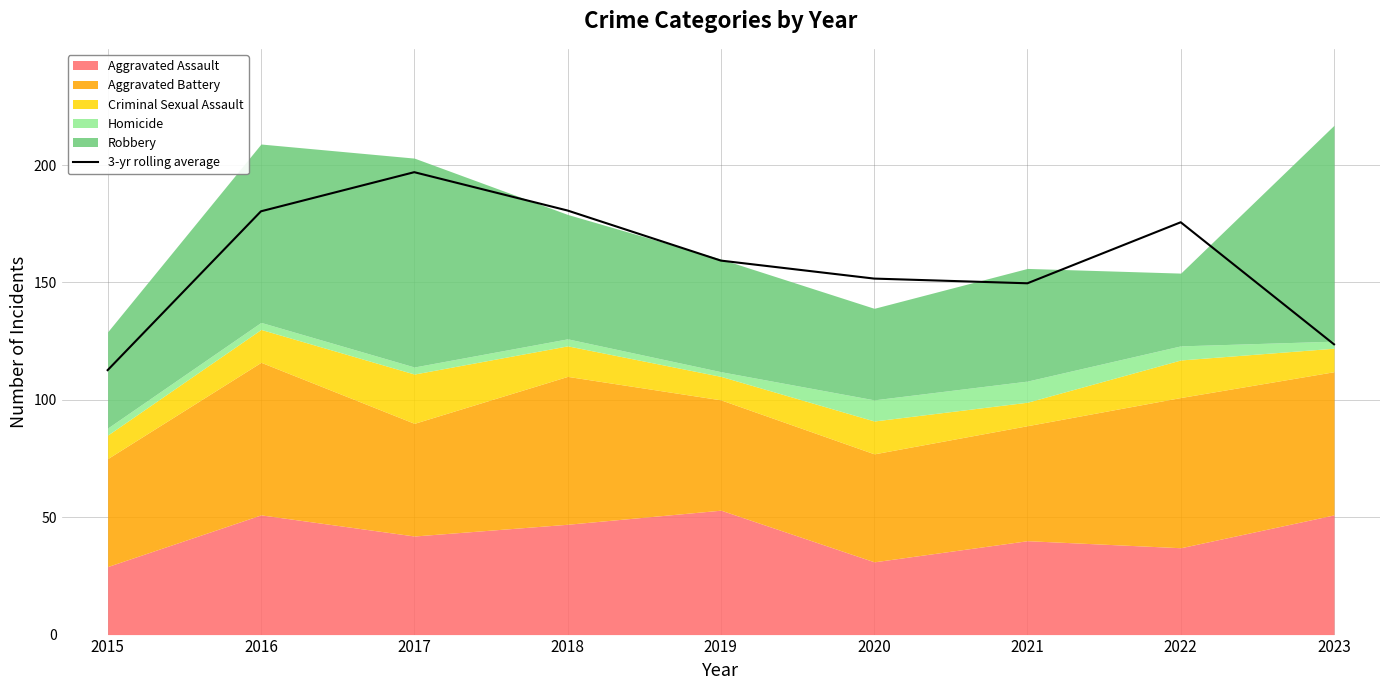

Does the chart display data point markers on the line(s)?

No